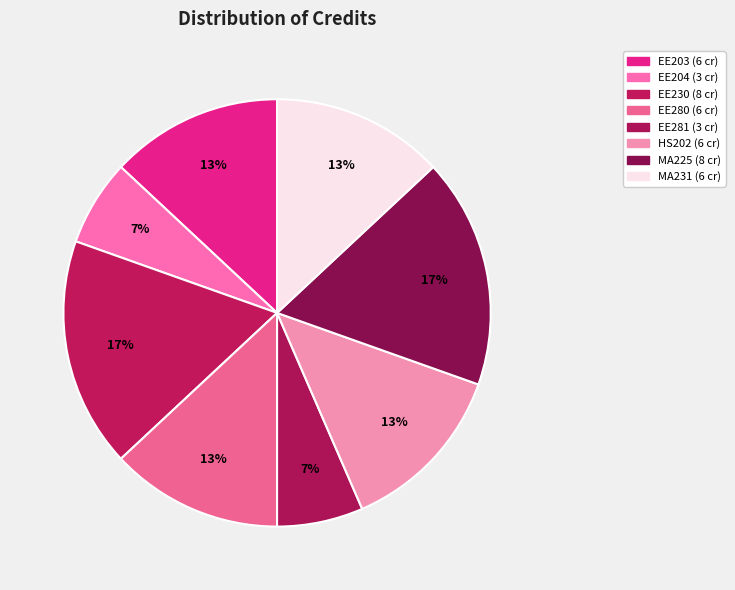

Is there a majority slice in this chart?

No